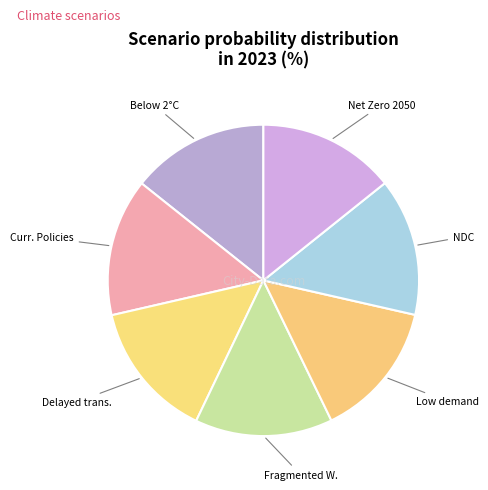

Does Curr. Policies account for over 50% of the chart?

No